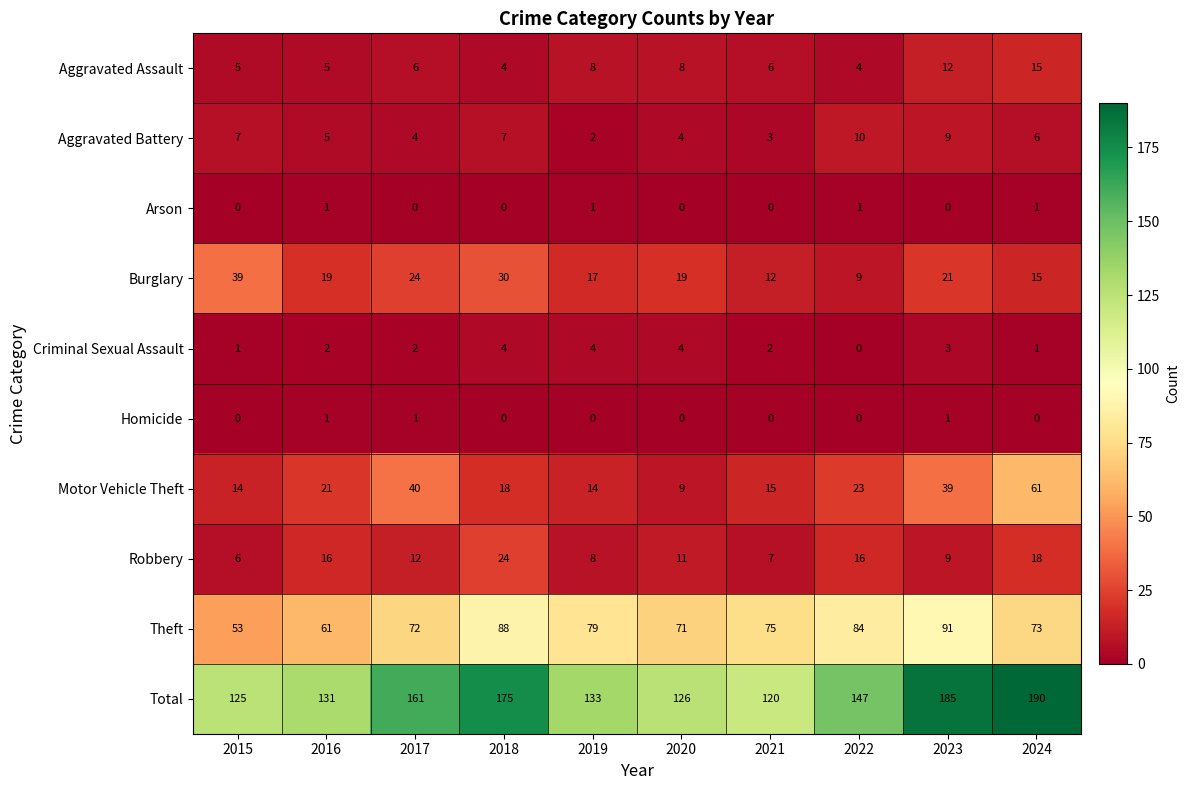

Which label corresponds to the largest value in the chart?

2024